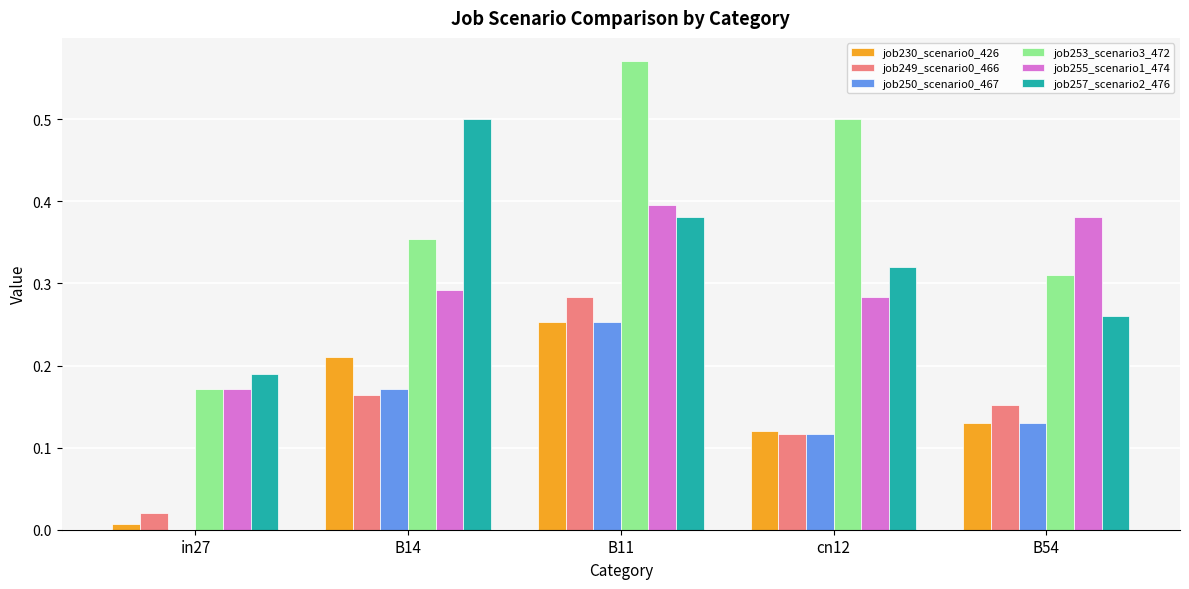

Which series has the largest total across all categories?

job253_scenario3_472